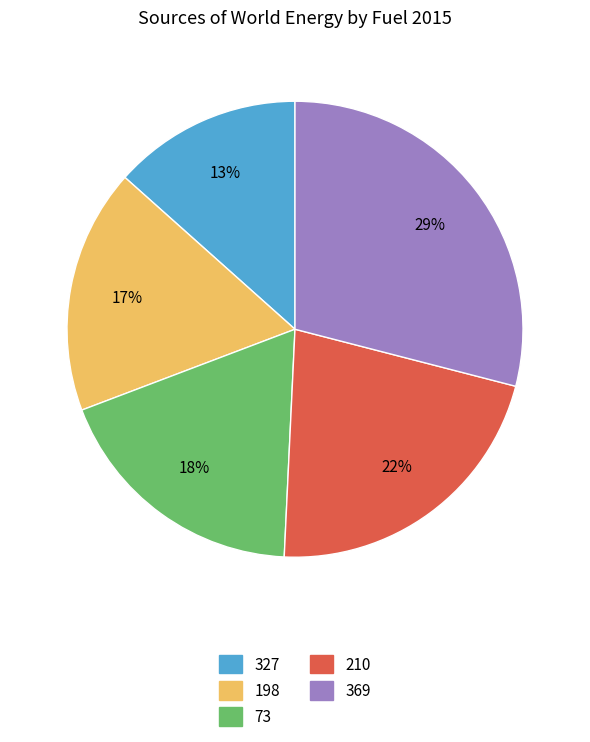

To the nearest percent, what is the difference between the 369 and 327 slice percentages?

16%